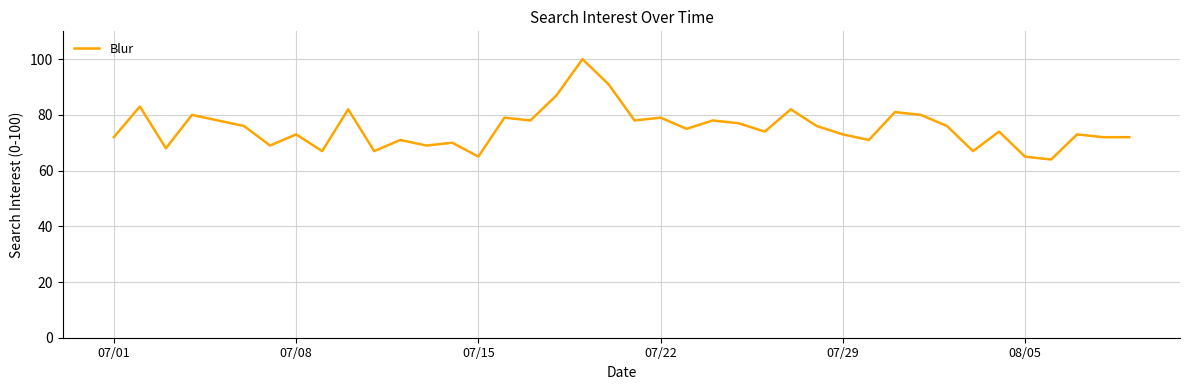

What is the minimum value shown in the chart?

64